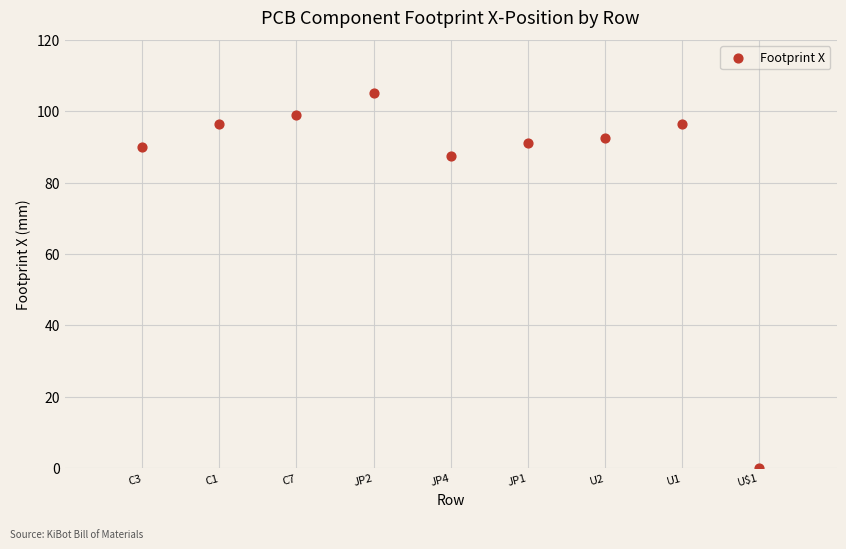

What Y value in the scatter plot is closest to 52?

87.5